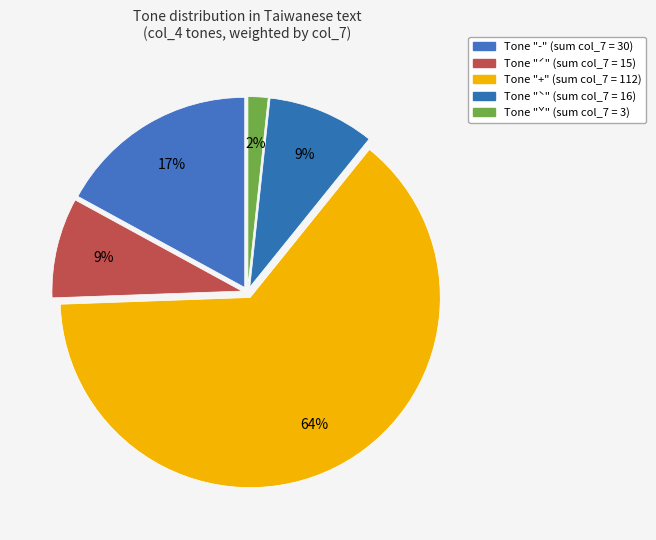

How many slices are in this pie chart?

5